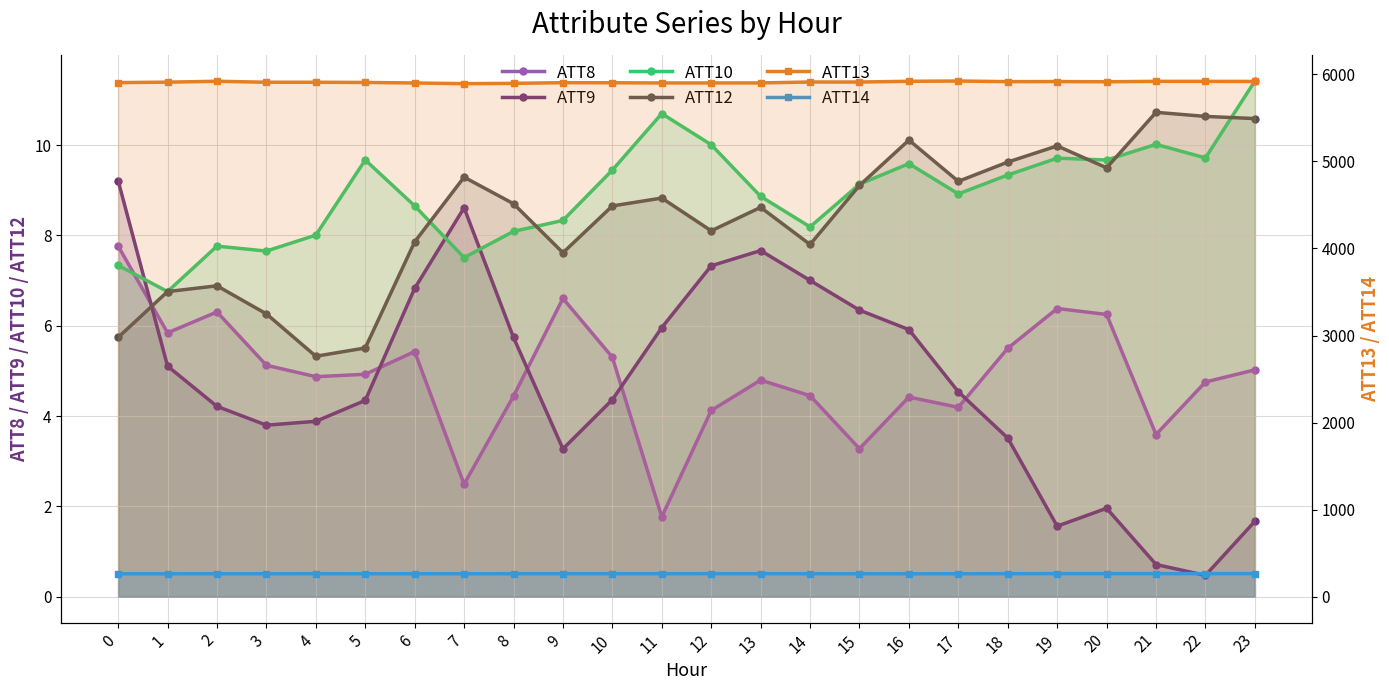

Which has a higher value, 2 or 4?

2